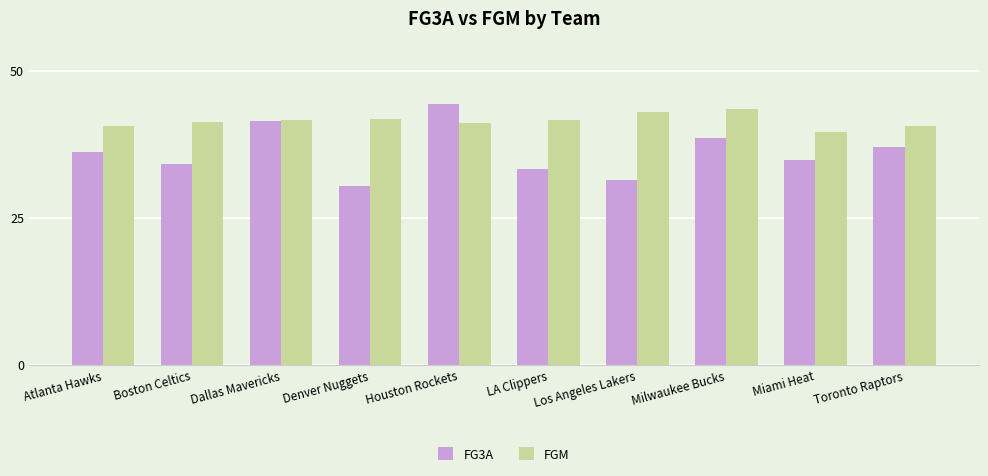

List the series in order of their peak value, lowest first.

FGM, FG3A